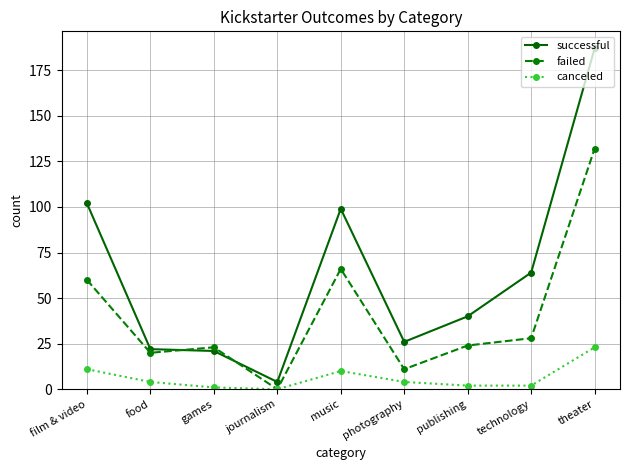

The value of successful at technology is 64. True or false?

True